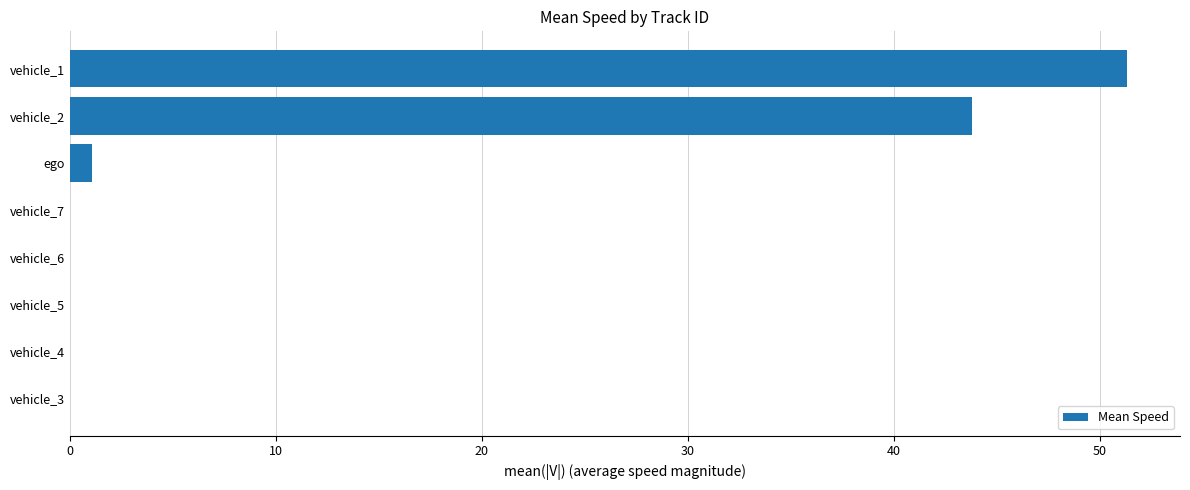

The chart shows a value of 31.4 at vehicle_6. True or false?

False